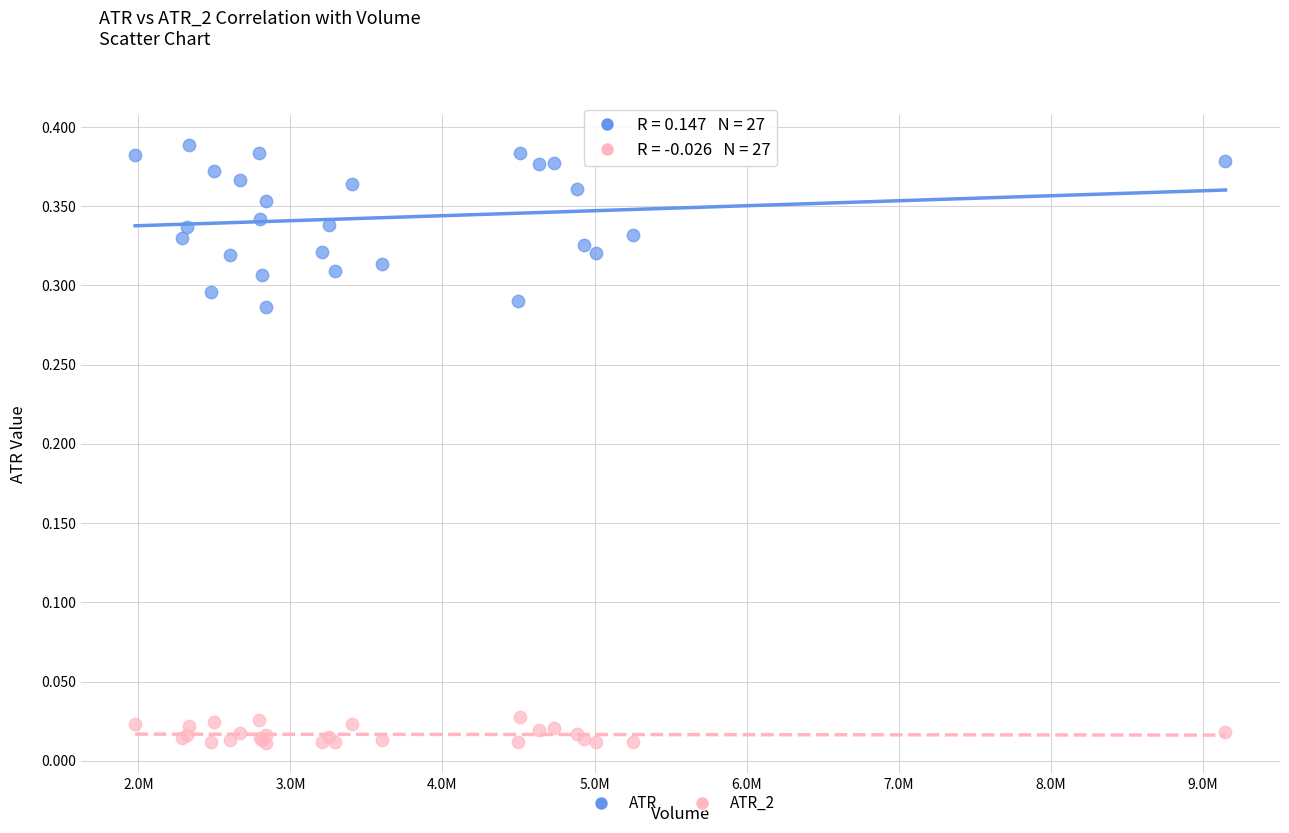

What is the X range (max minus min) for the scatter plot?

7170300.0